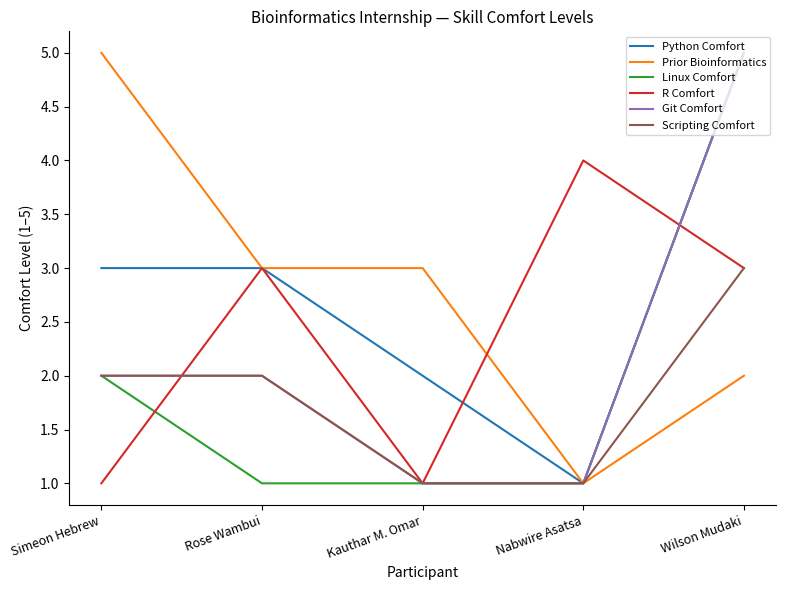

The Prior Bioinformatics series shows 1 at Wilson Mudaki. True or false?

False